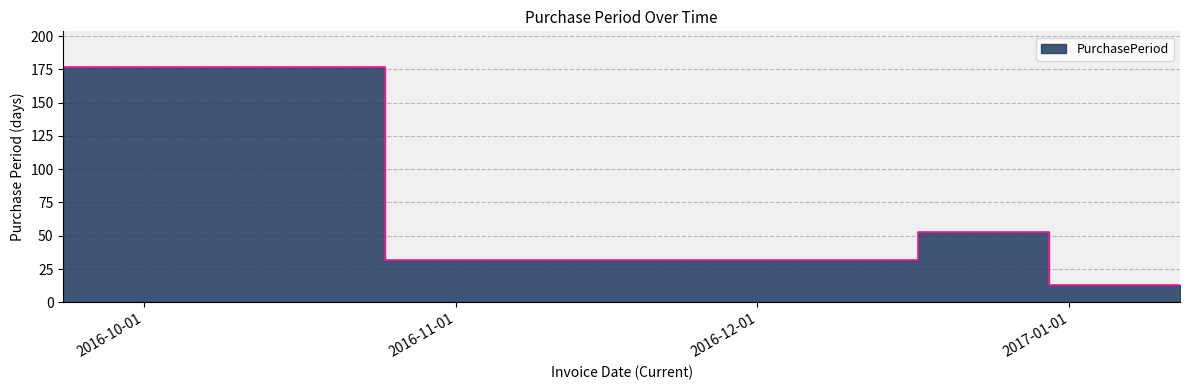

True or false: there are more than 1 points higher than both neighbors.

False